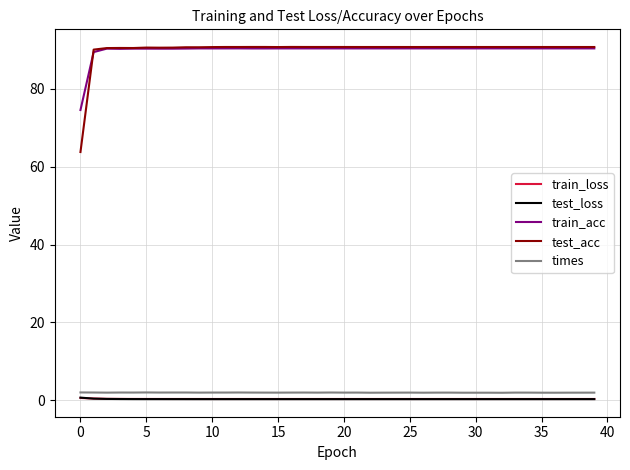

Which series has the widest spread of values?

test_acc